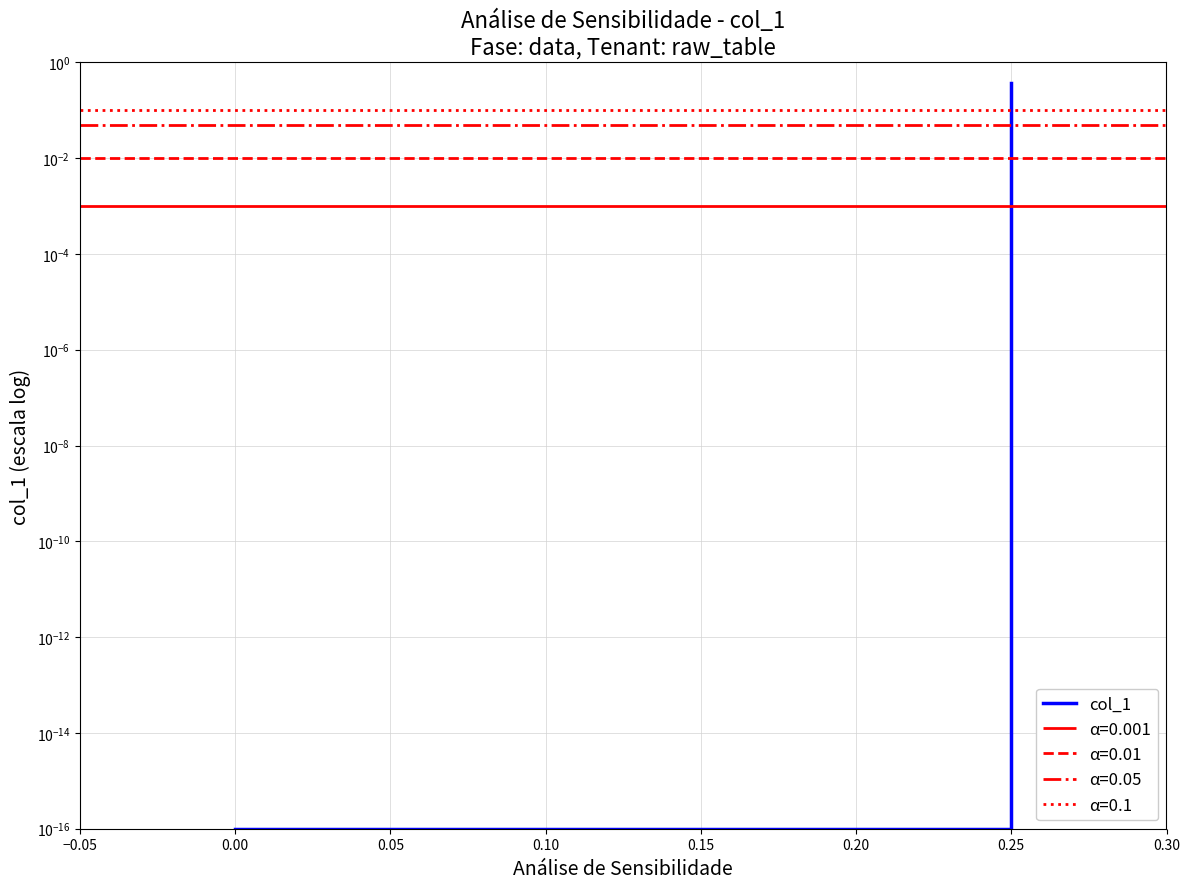

Count the number of data series in this chart.

1